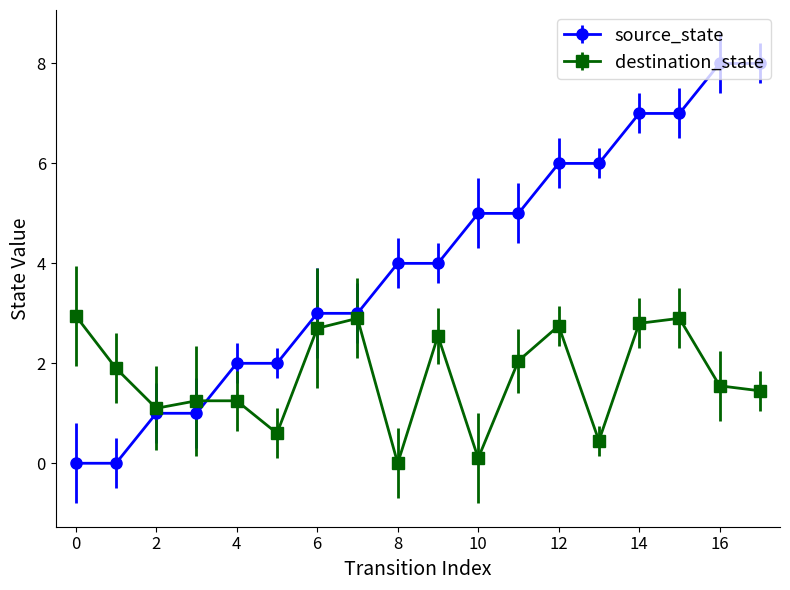

How many times do source_state and destination_state cross each other?

1